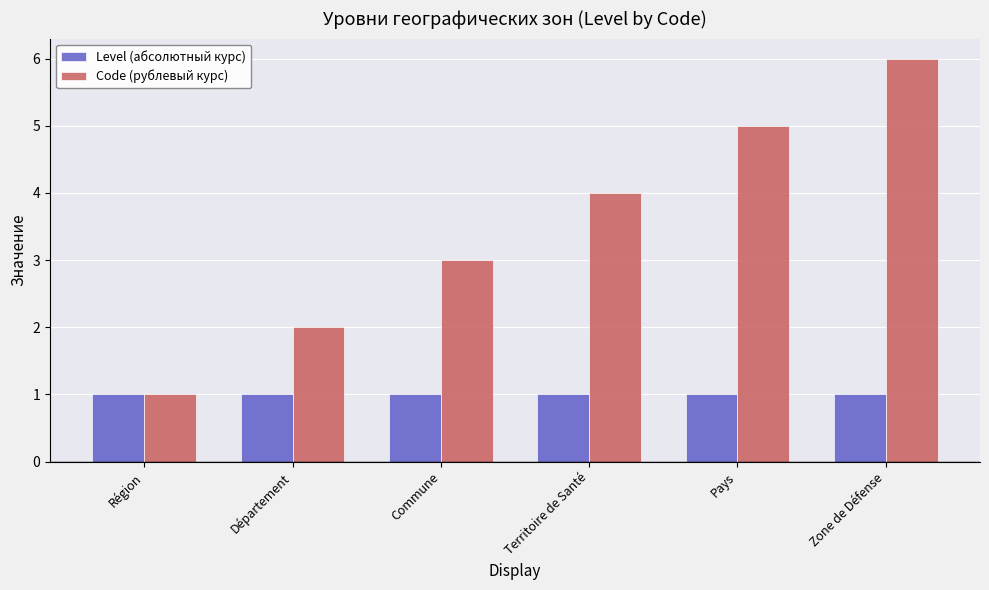

True or false: Level (абсолютный курс) has a value of 1 at Pays.

True